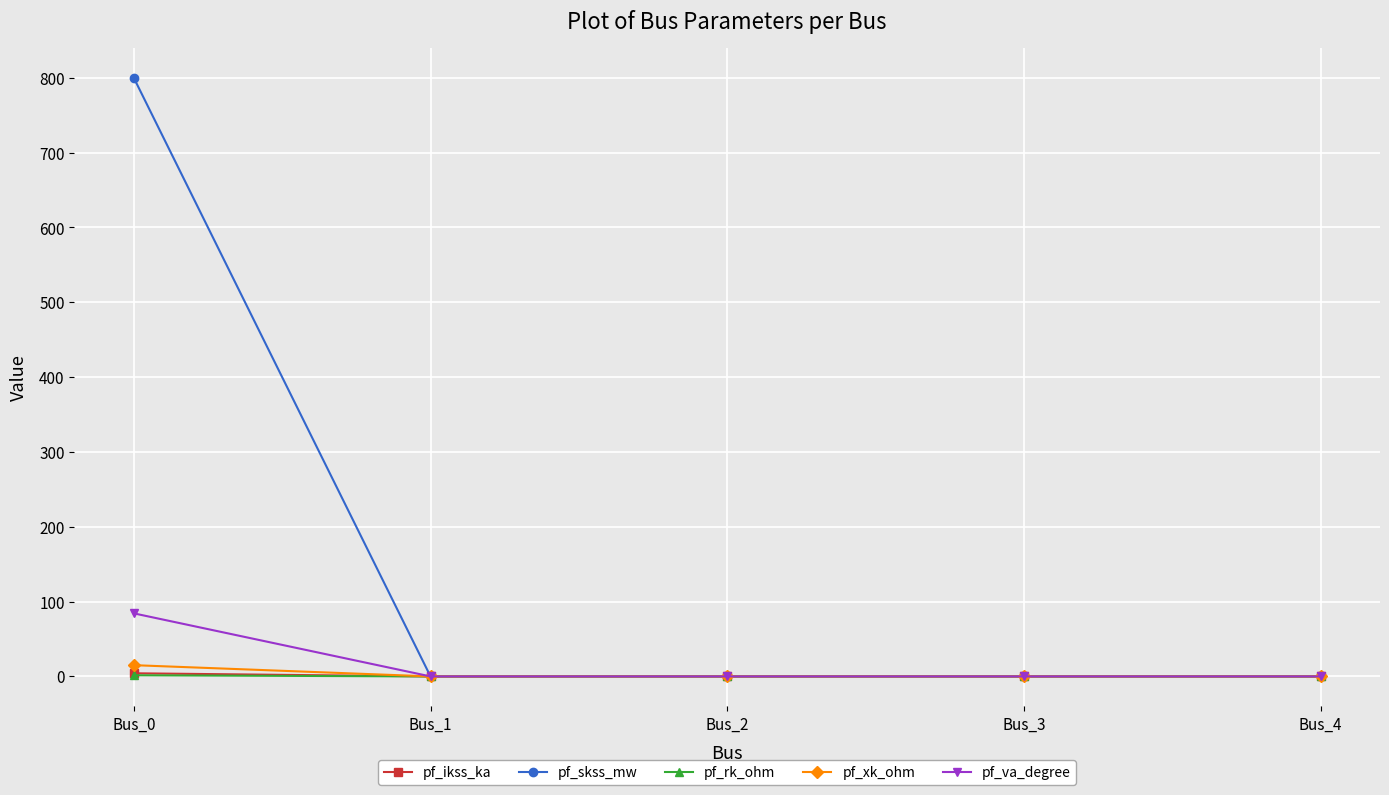

Does the chart have visible grid lines?

Yes